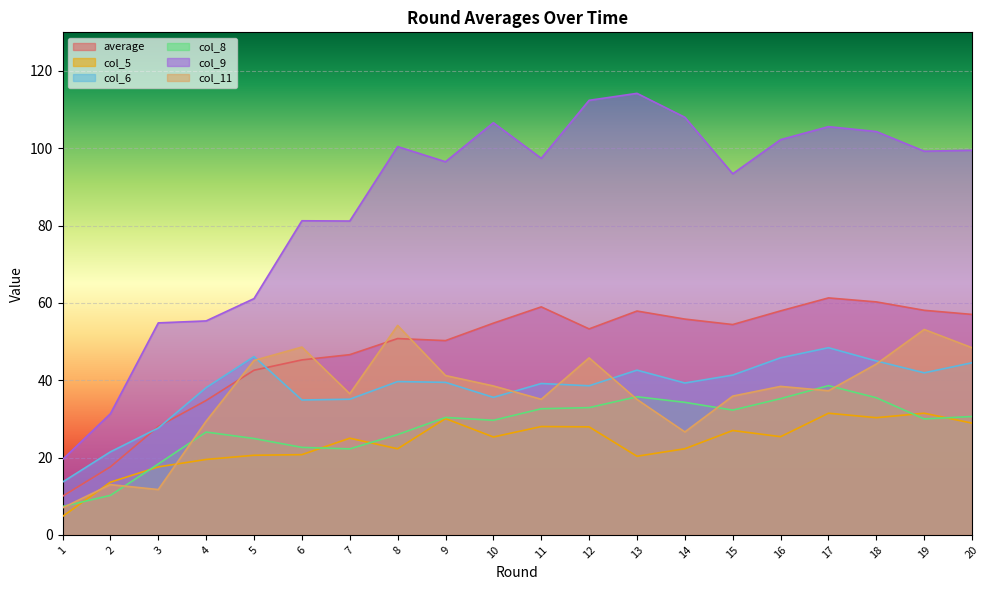

At which label is average closest to 35?

4